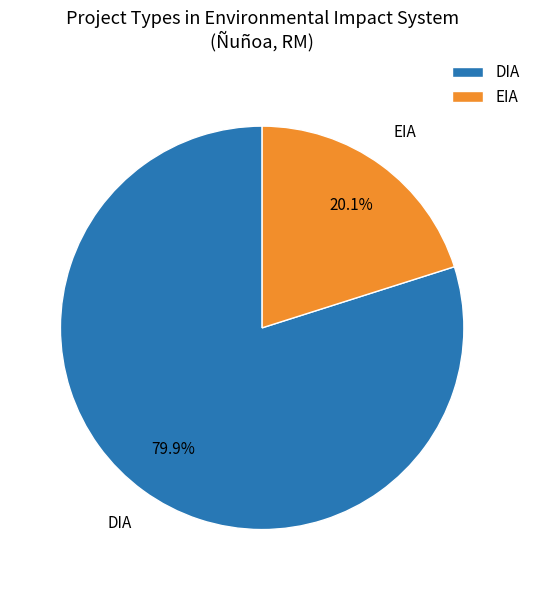

To the nearest percent, what is the combined percentage of EIA and DIA?

100%